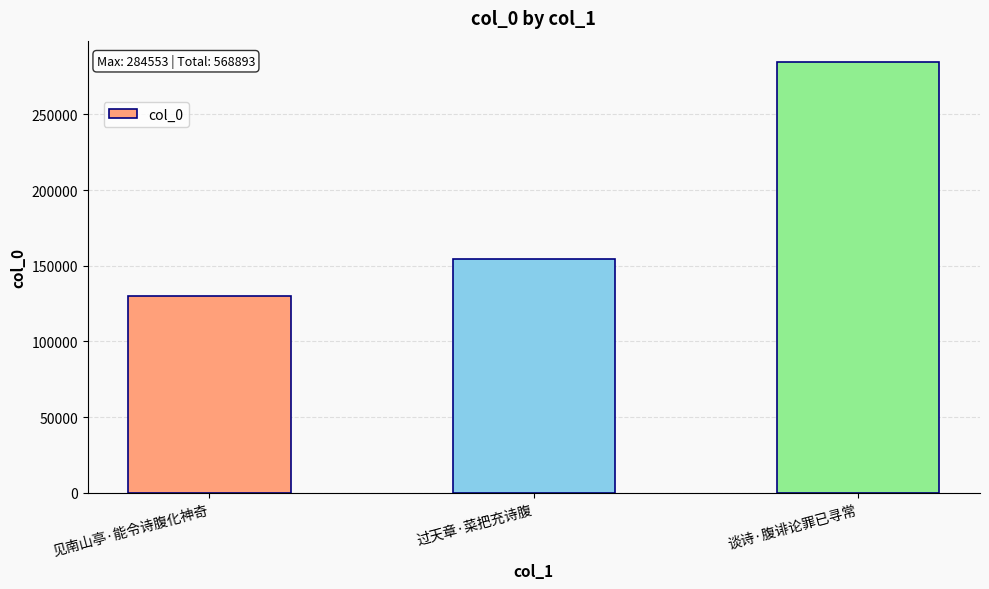

Count the number of data series in this chart.

1